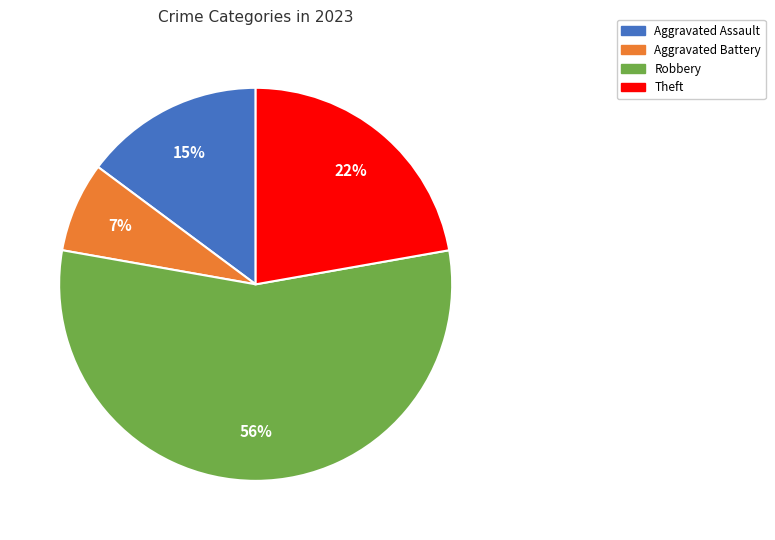

How many slices are in this pie chart?

4